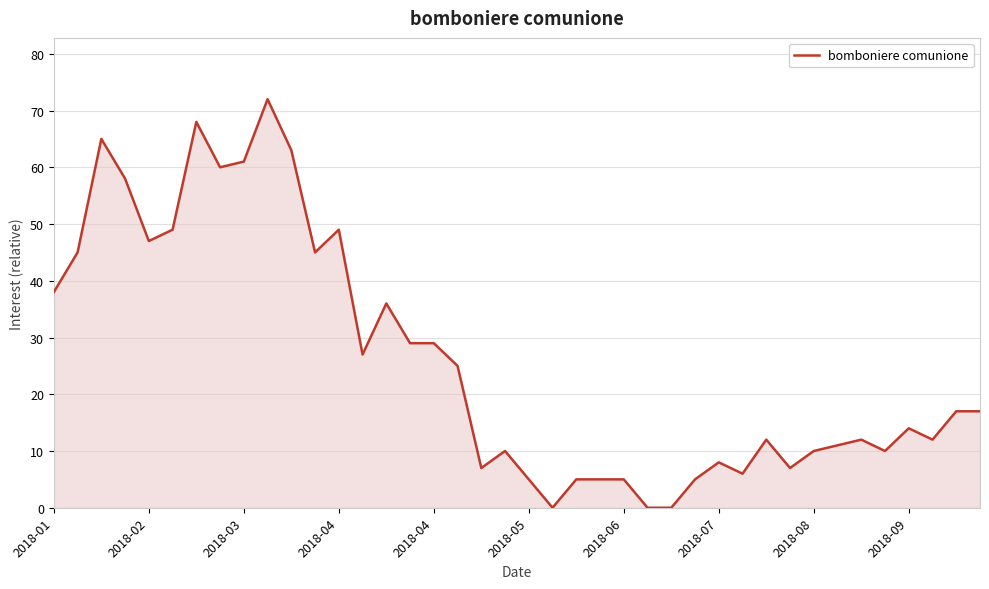

Reading right to left, extract all data points from this chart.

17	17	12	14	10	12	11	10	7	12	6	8	5	0	0	5	5	5	0	5	10	7	25	29	29	36	27	49	45	63	72	61	60	68	49	47	58	65	45	38